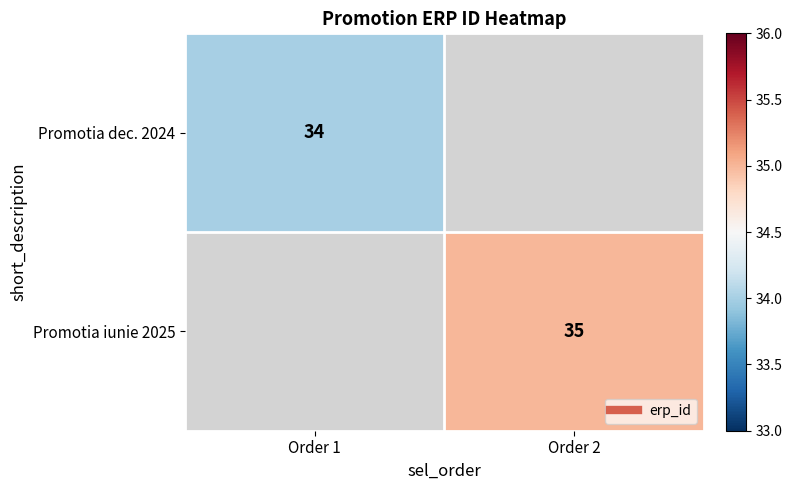

What value does the Promotia iunie 2025 series have at Order 2?

35.0